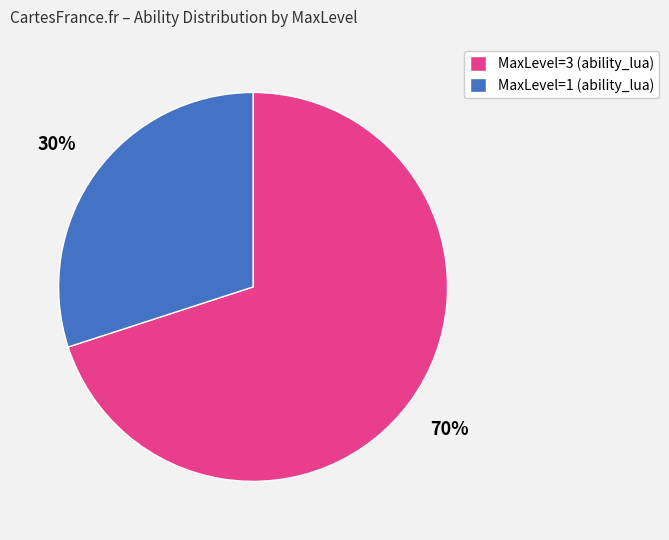

To the nearest percent, what is the combined percentage of MaxLevel=3 (ability_lua) and MaxLevel=1 (ability_lua)?

100%